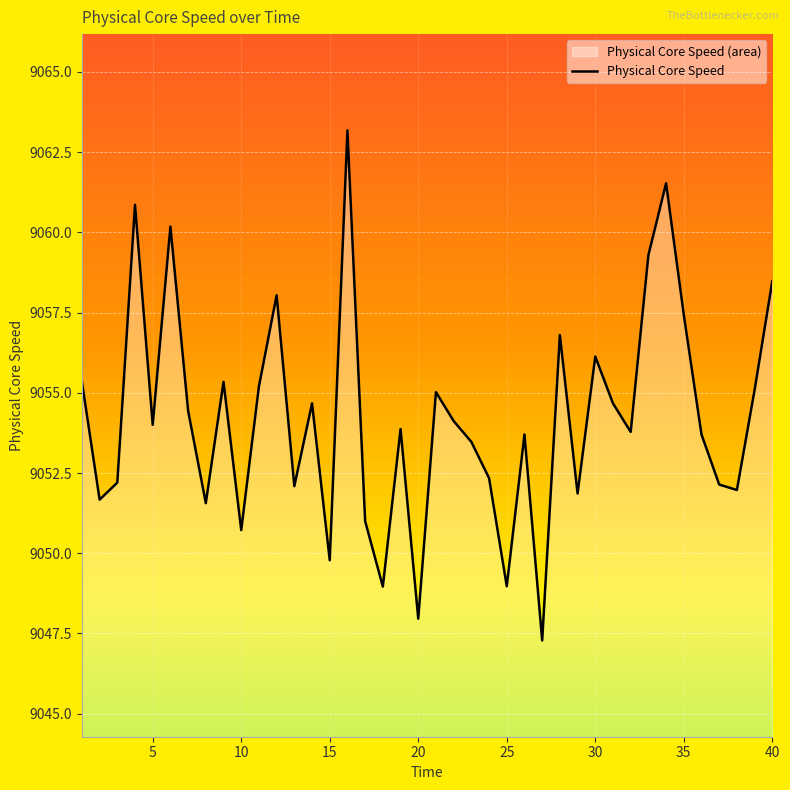

What is the change in value from 29 to 38?

+0.1